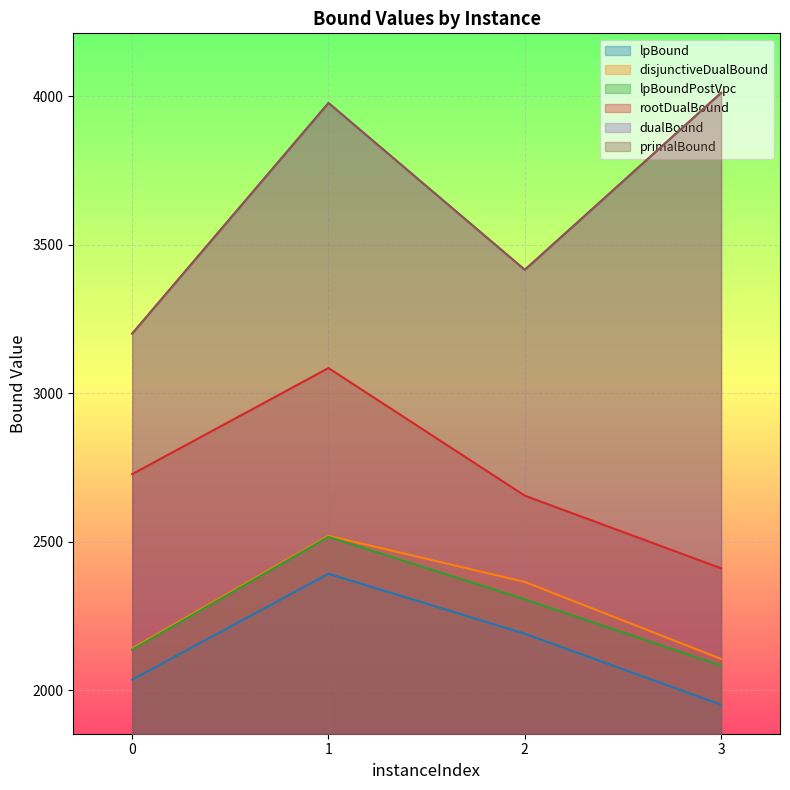

True or false: lpBound and dualBound intersect in this chart.

False